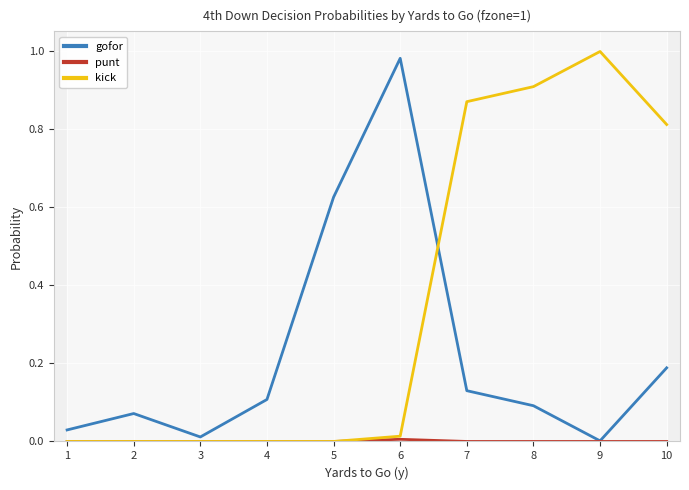

List the series in order of their peak value, lowest first.

punt, gofor, kick